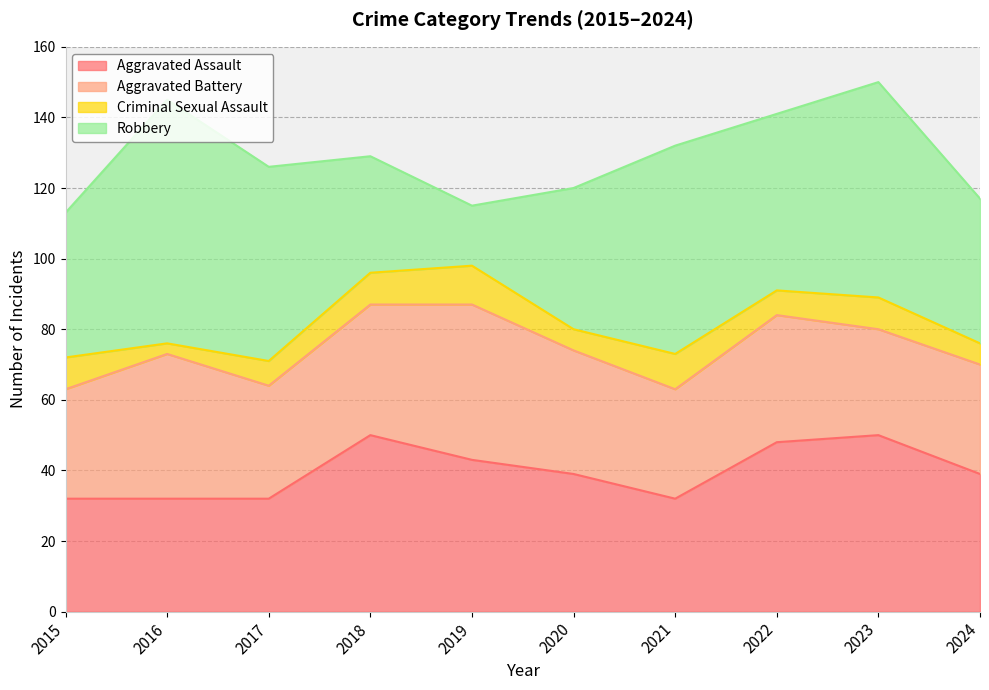

Rank the categories by Criminal Sexual Assault value from lowest to highest.

2016, 2020, 2024, 2017, 2022, 2015, 2018, 2023, 2021, 2019